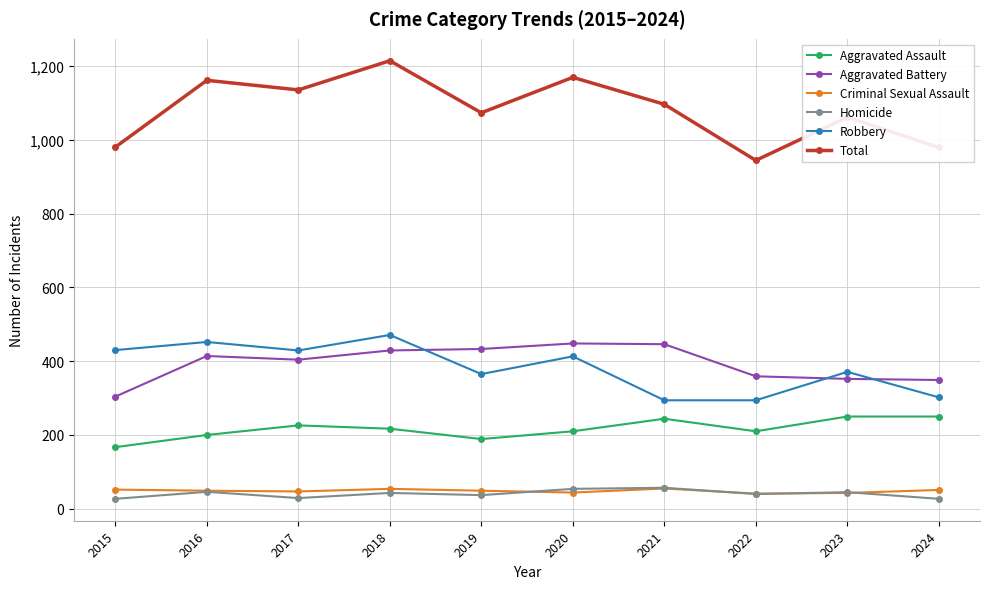

What is the spread (max minus min) of values at 2023?

1018